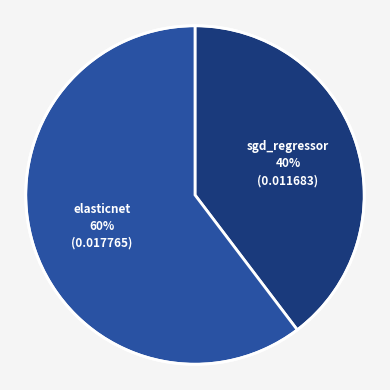

Does any single category account for the majority?

Yes